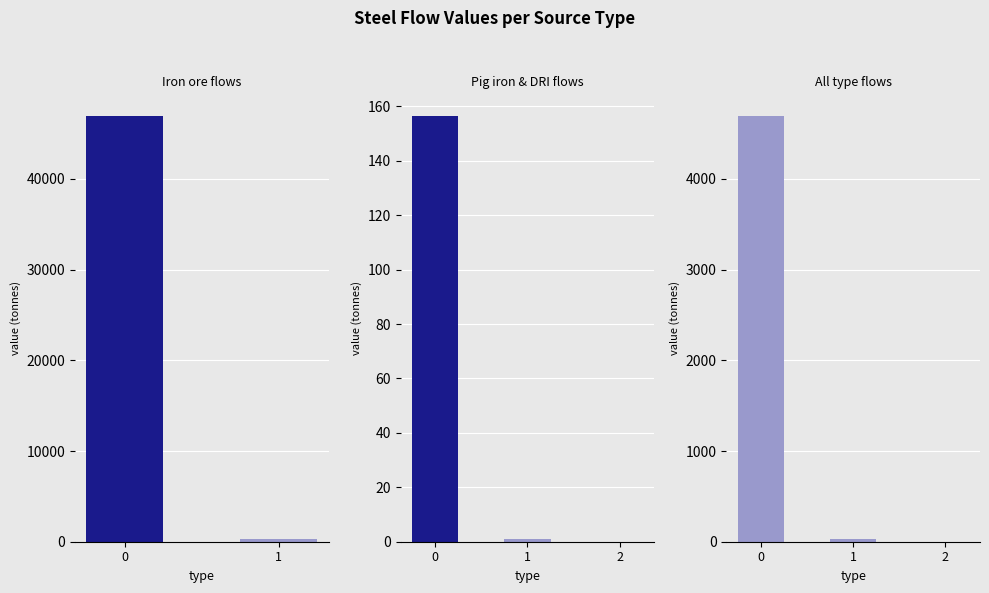

What is the difference between the maximum and minimum values?

4696.7